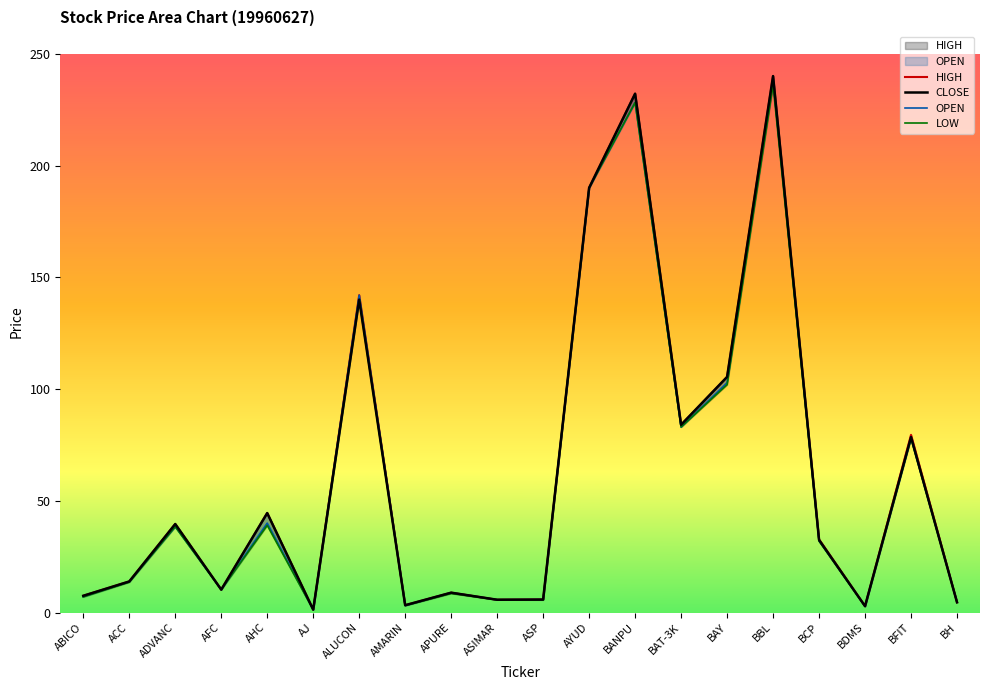

At which label does CLOSE first exceed 32?

ADVANC